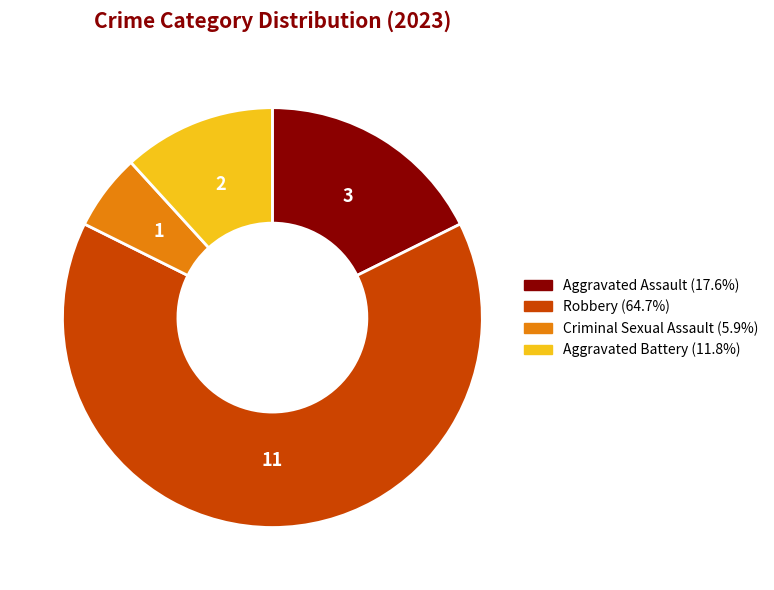

Do Robbery and Criminal Sexual Assault together represent more than half of the pie?

Yes